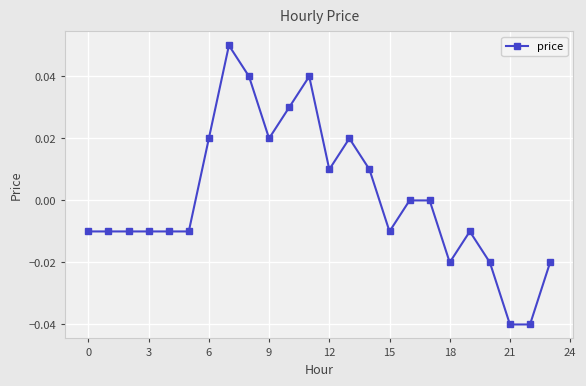

Count the number of categories in the chart.

24